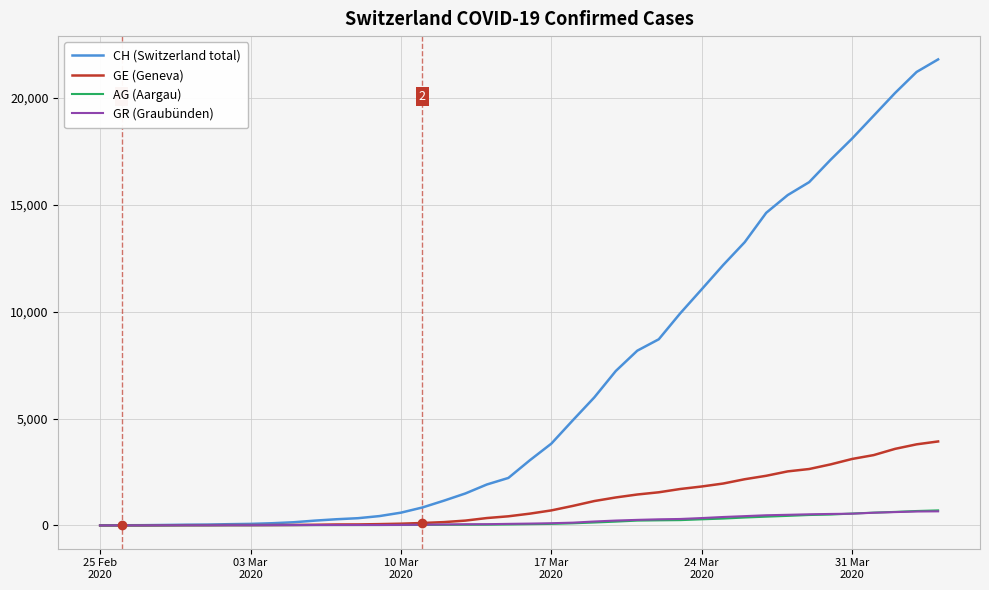

Which series has the largest total across all categories?

CH (Switzerland total)